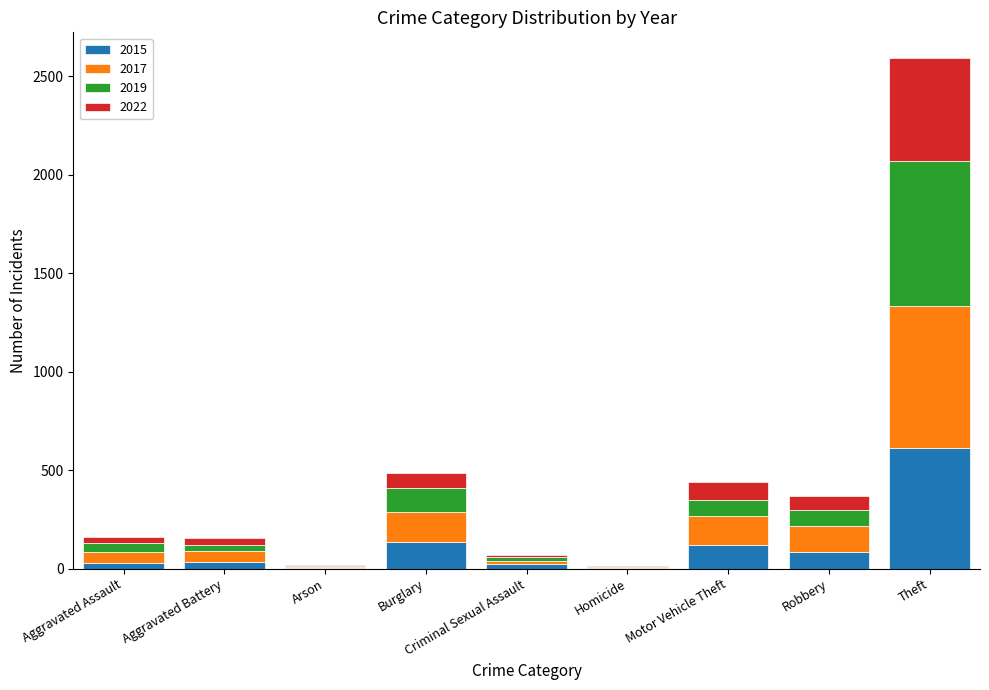

At which category is the sum across all series the highest?

Theft